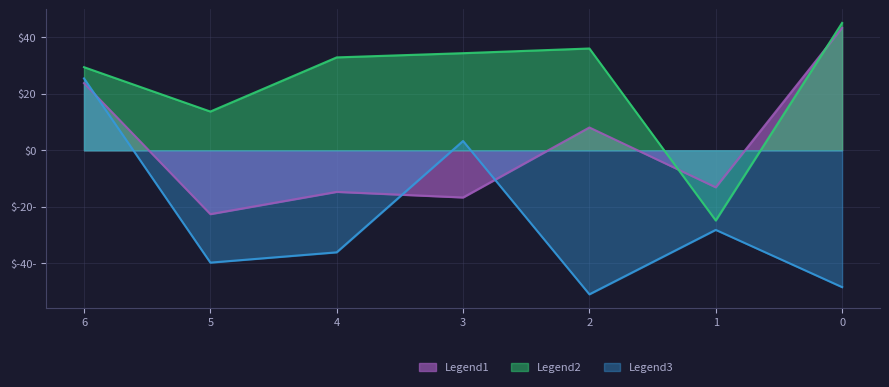

At which category does Legend1 reach its first local valley?

1